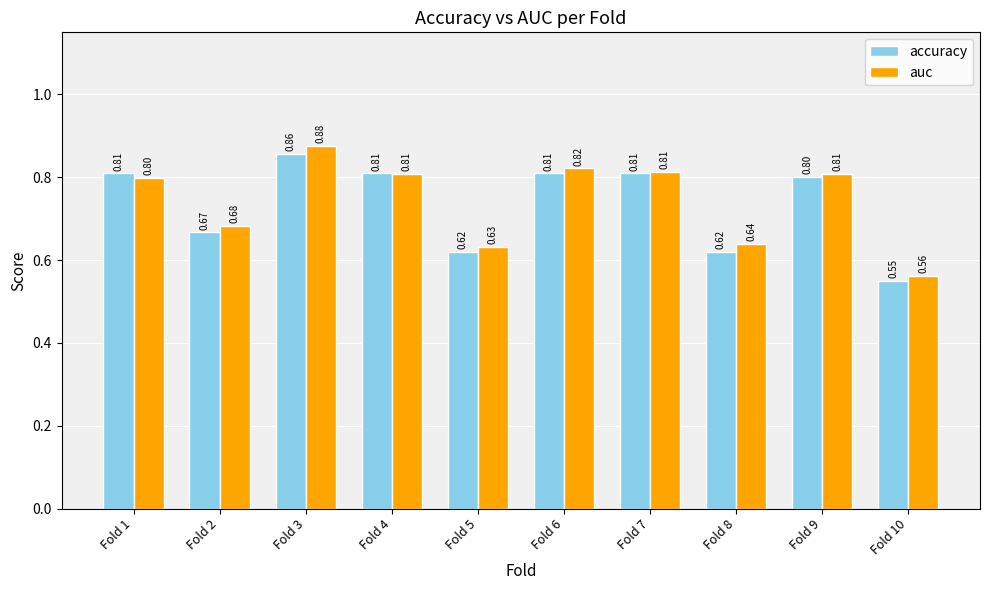

Which series has the largest range (max minus min)?

auc